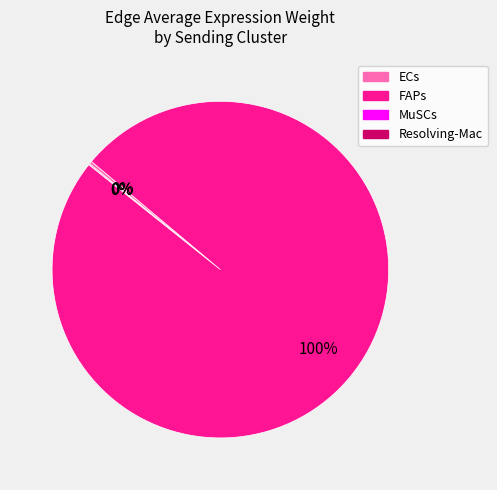

How many segments does this pie chart have?

4